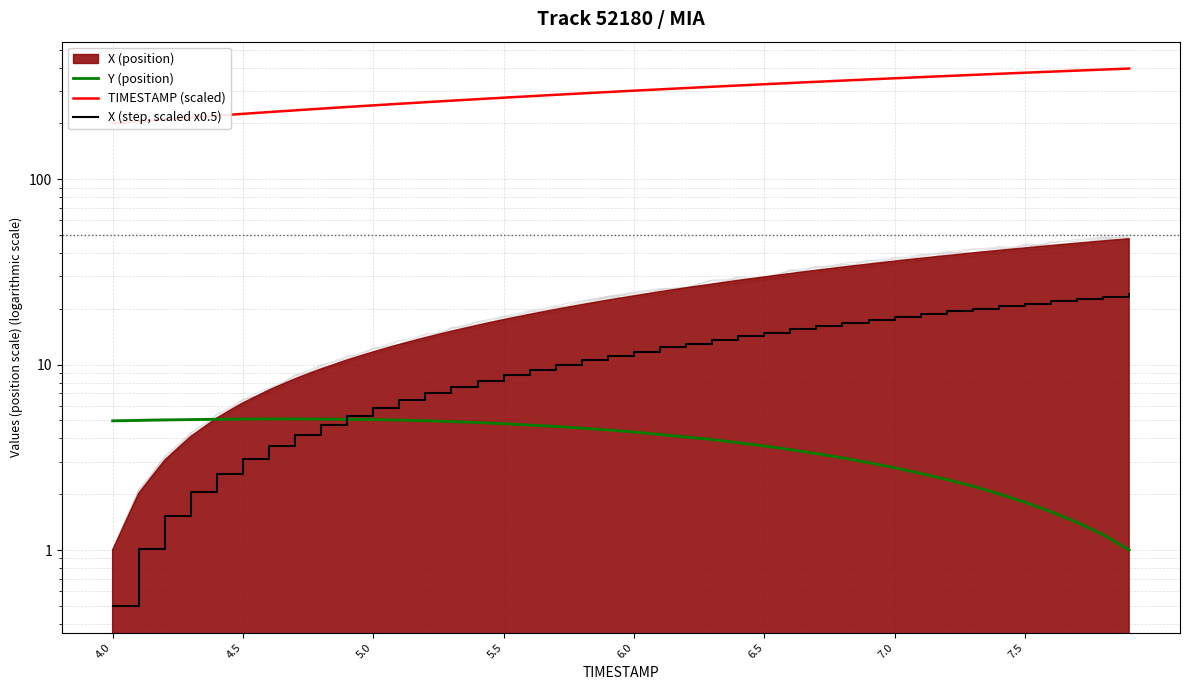

True or false: X (step, scaled x0.5) has a value of 7.7 at 29.

False